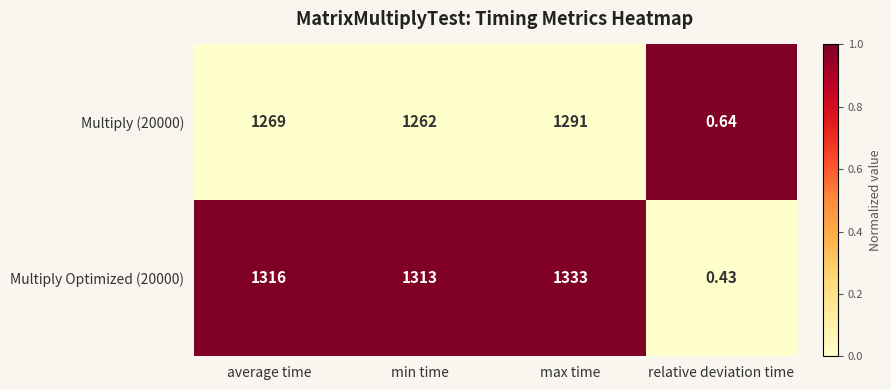

Which label corresponds to the smallest value in the chart?

relative deviation time